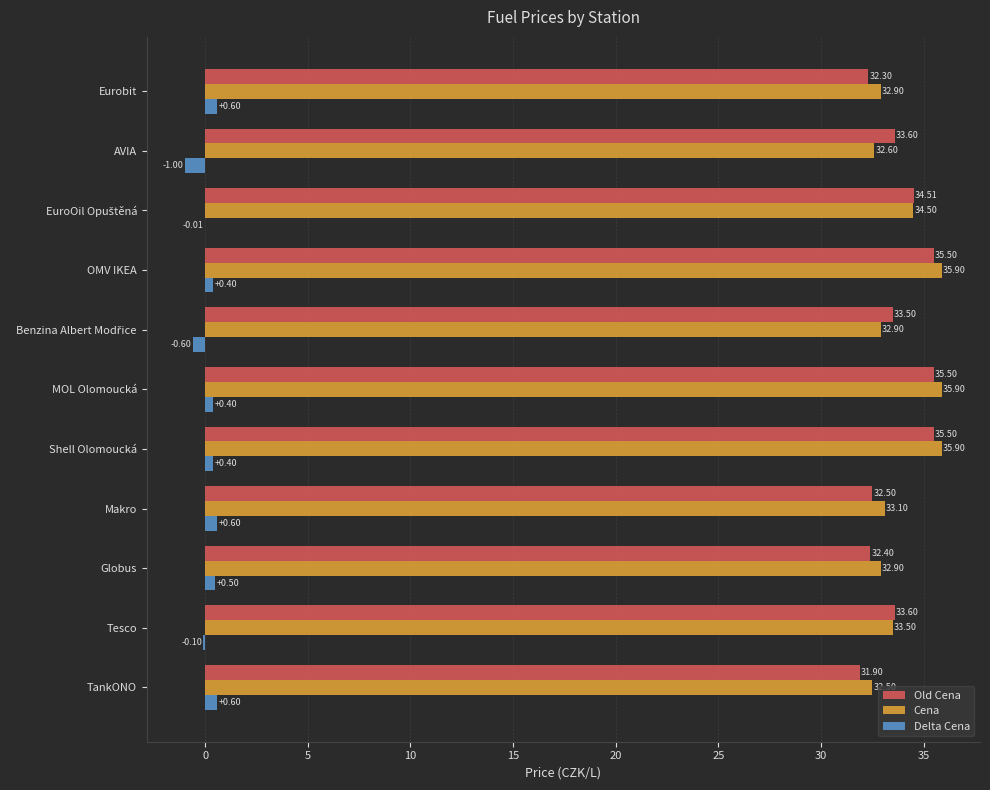

Where is Old Cena nearest to the value 33?

Makro